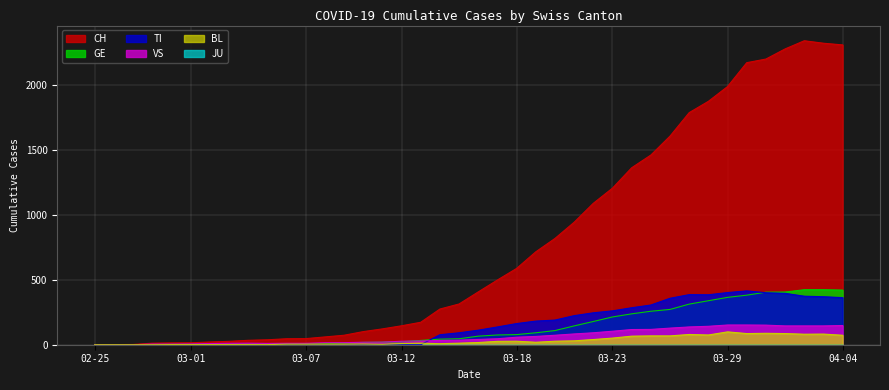

At which label is GE closest to 212?

03-23